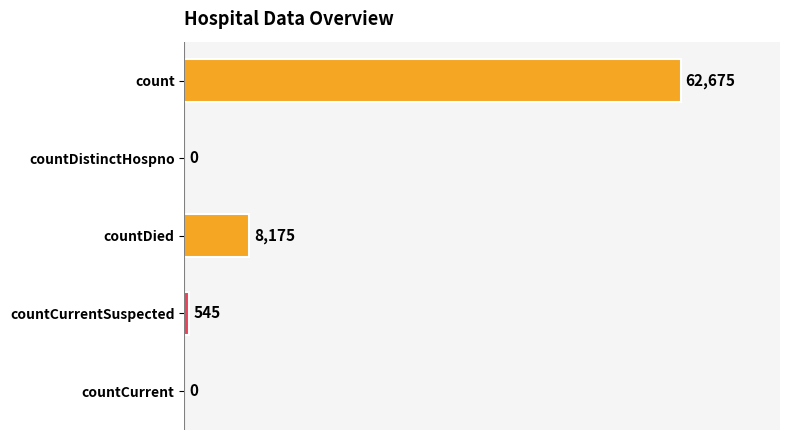

What is the maximum value shown in the chart?

62675